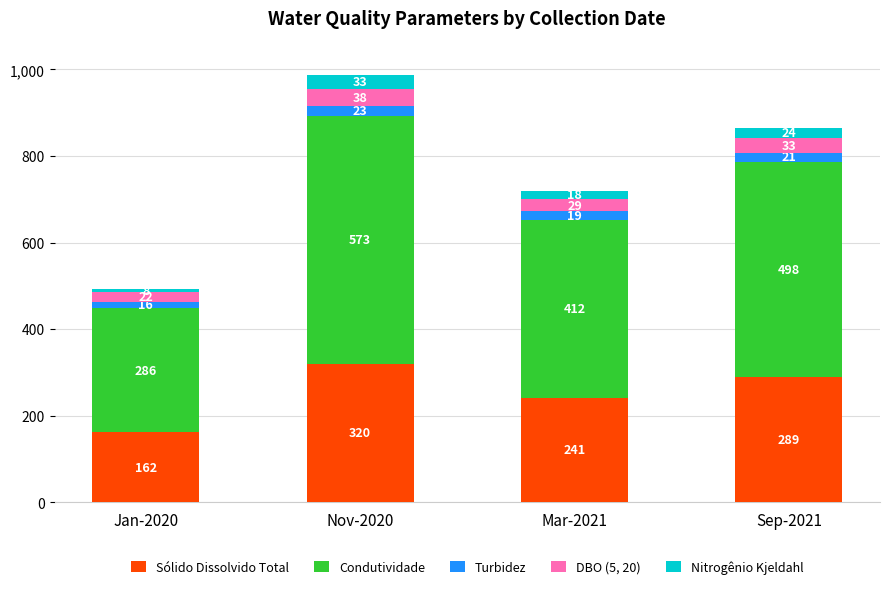

What are all the series names shown in the legend?

Sólido Dissolvido Total, Condutividade, Turbidez, DBO (5, 20), Nitrogênio Kjeldahl